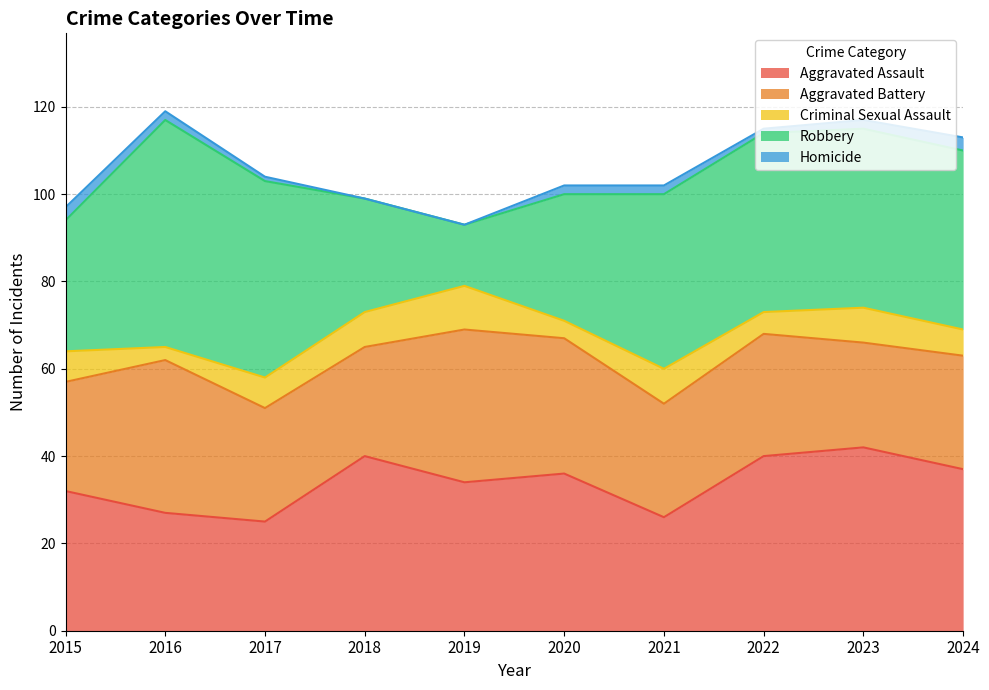

Count the Criminal Sexual Assault values in the range 5 to 8.

7